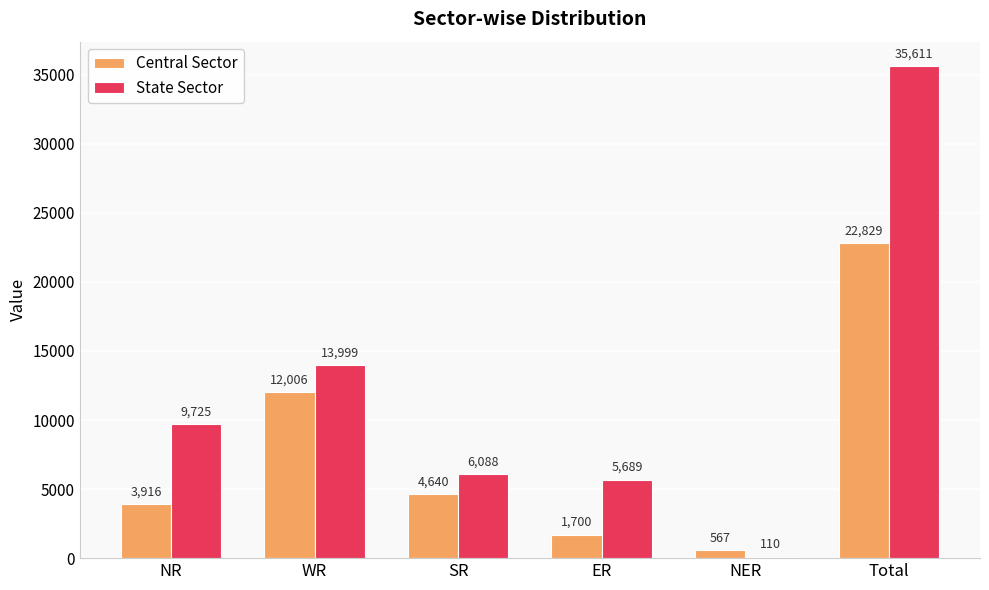

Which label corresponds to the largest value in the chart?

Total